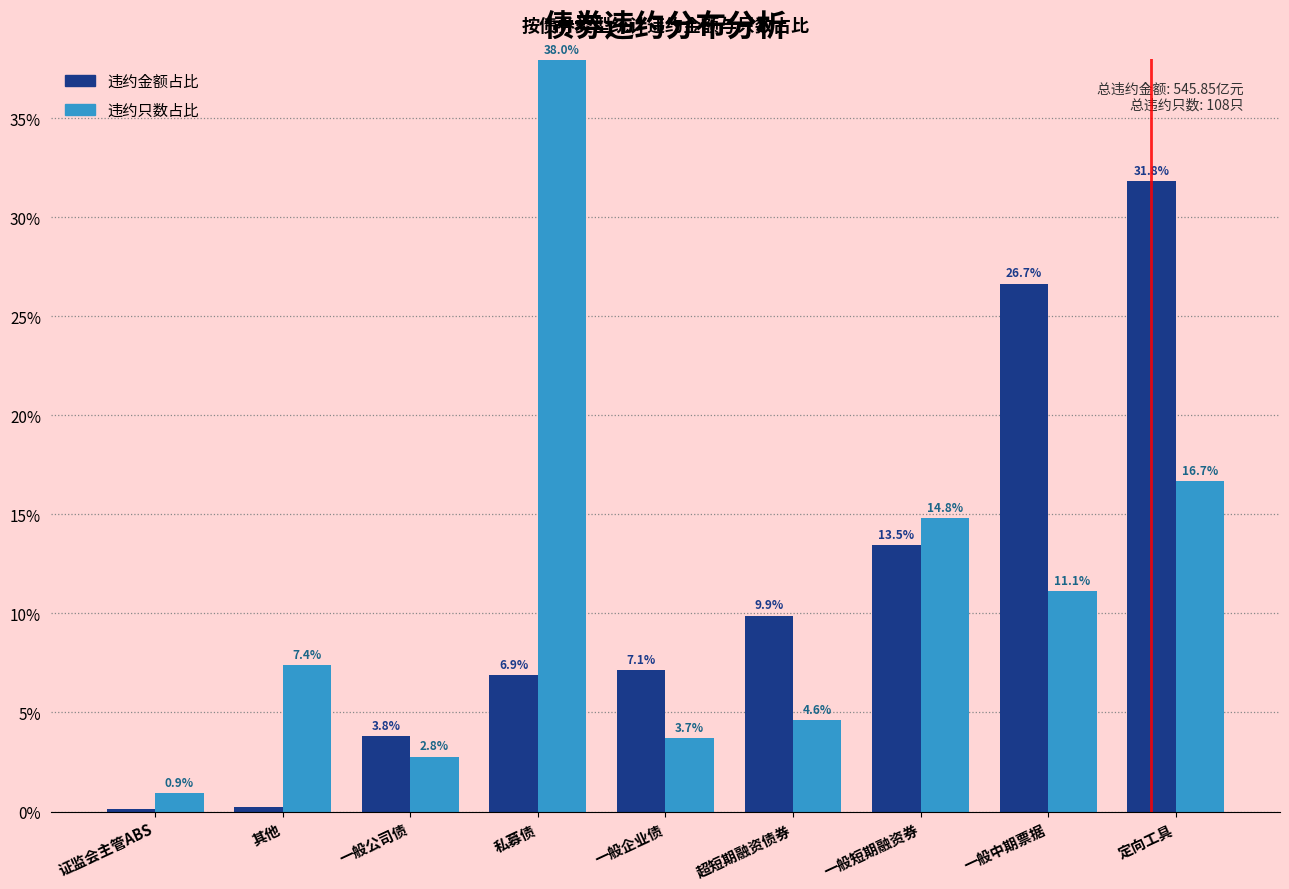

At 证监会主管ABS, list the series in order from largest to smallest.

违约只数占比, 违约金额占比